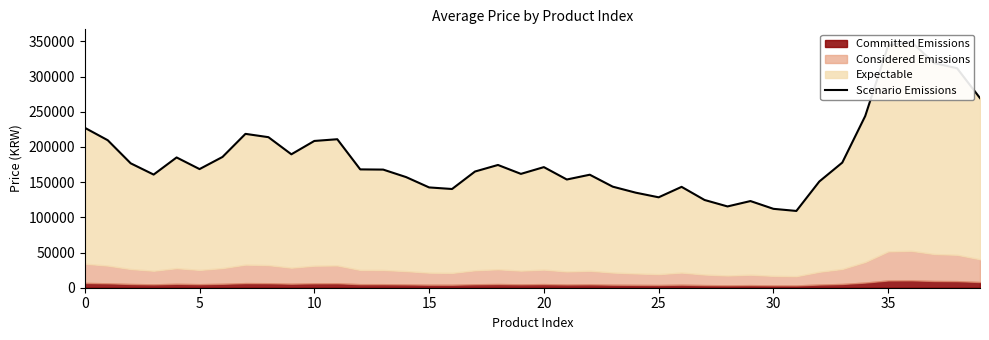

Reading right to left, extract all data points from this chart.

269400	311800	319200	349600	344000	243958	177758	150918	109078	112078	123120	115480	124652	143292	128452	135052	143572	160538	153738	171334	161734	174386	165088	140248	142490	157148	167816	168112	210952	208512	189542	213880	218584	185784	168546	185074	160736	176736	209536	227216